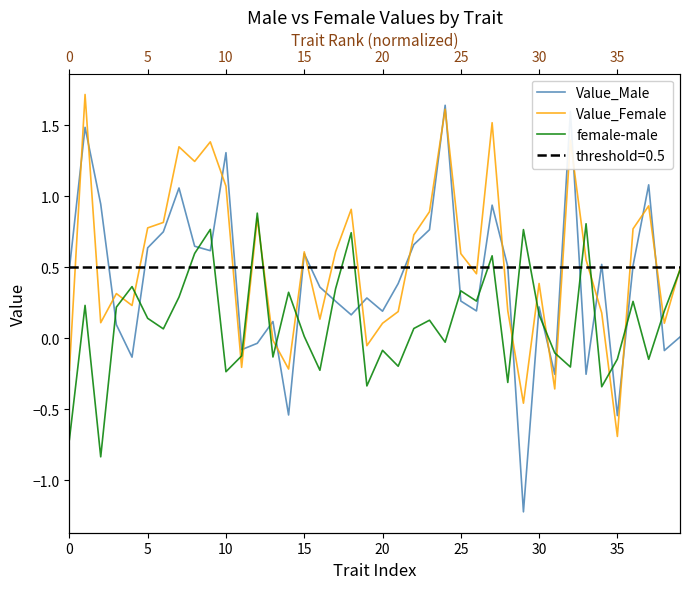

What is the lowest value of the Value_Male series?

-1.2